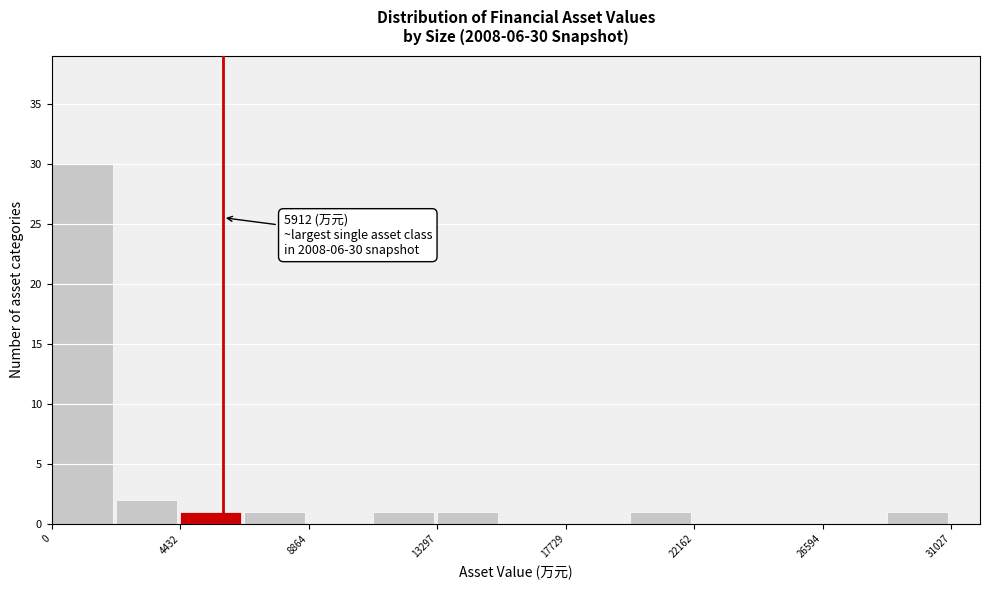

Which range on the x-axis has the tallest bar?

0 to 2000